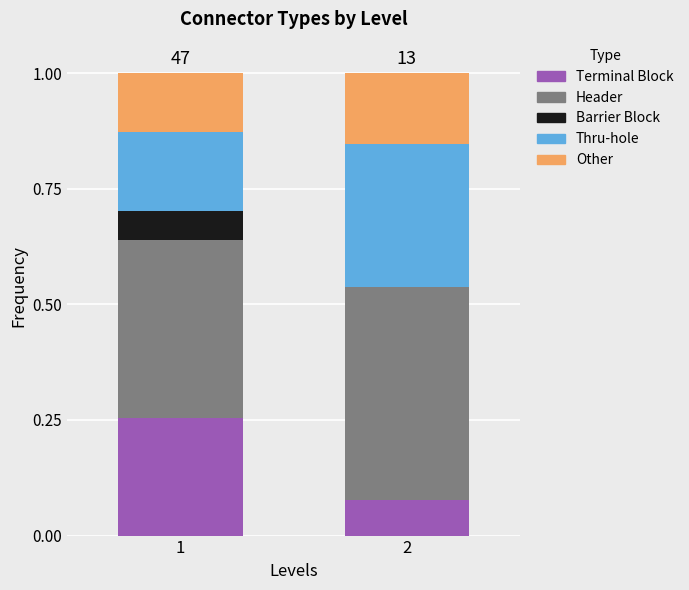

What is the total value across all series at 2?

1.0